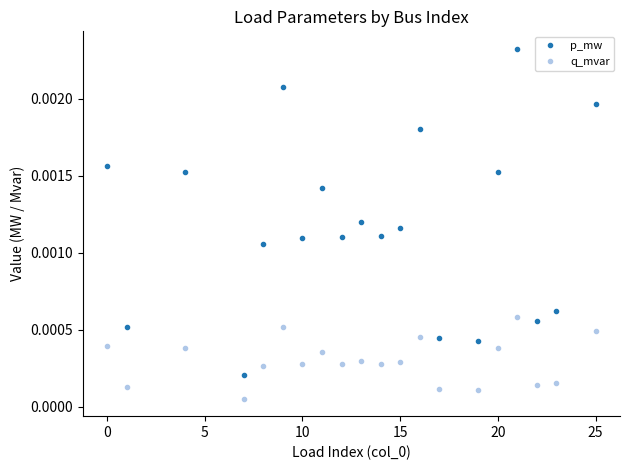

In p_mw, how many points are lower than both neighbors (excluding endpoints)?

7